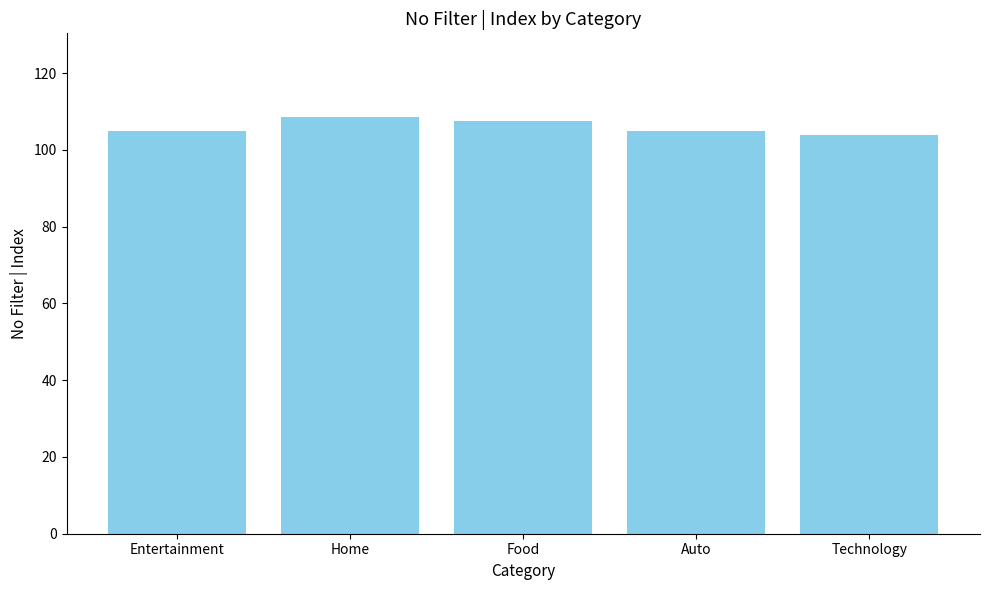

What is the label of the 1st bar from the left?

Entertainment